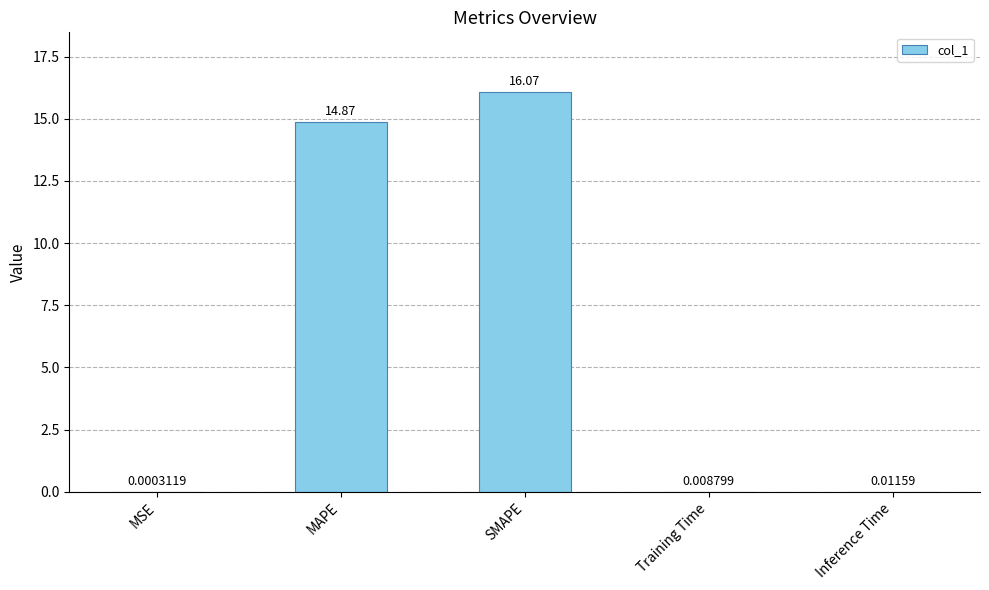

At which category does the chart reach its peak across all series?

SMAPE